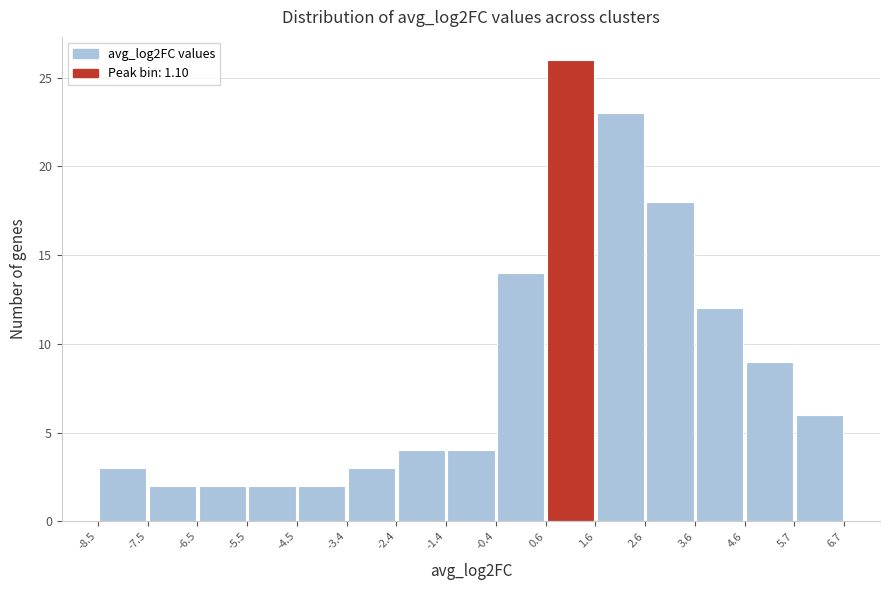

Over which range of the x-axis is the bar tallest?

0.6 to 1.6